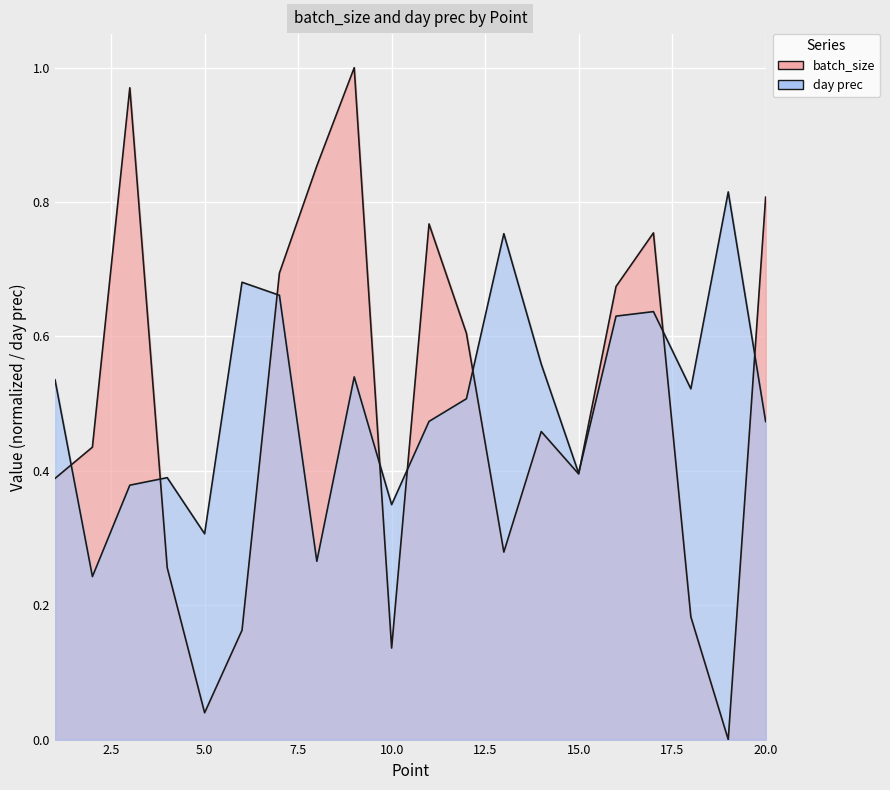

Which series changed the most between 4 and 14?

batch_size